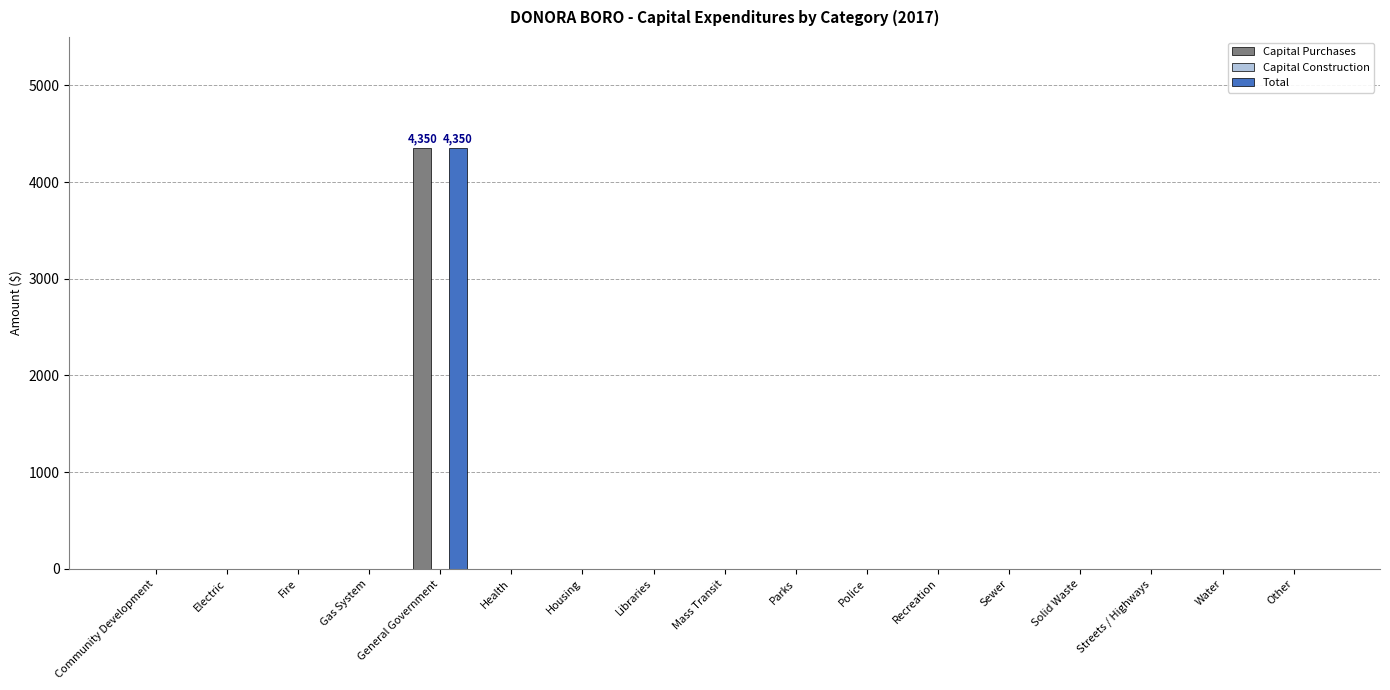

True or false: Capital Purchases has a value of 2156 at Solid Waste.

False